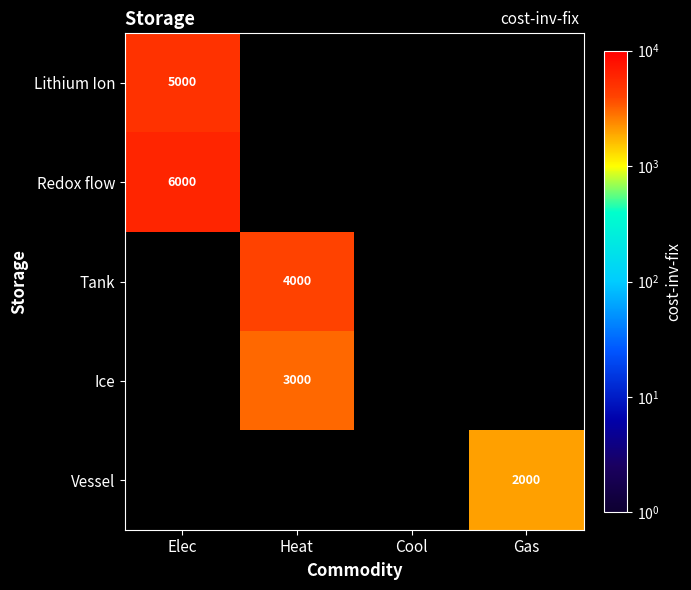

Is it true that Tank equals 6567 at Heat?

False